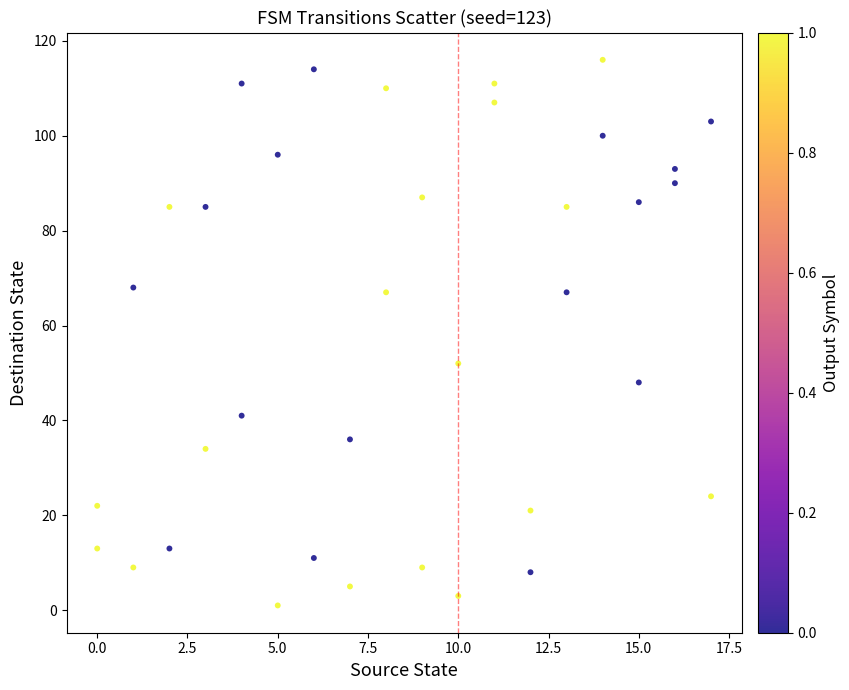

What is the range of X values (max minus min)?

17